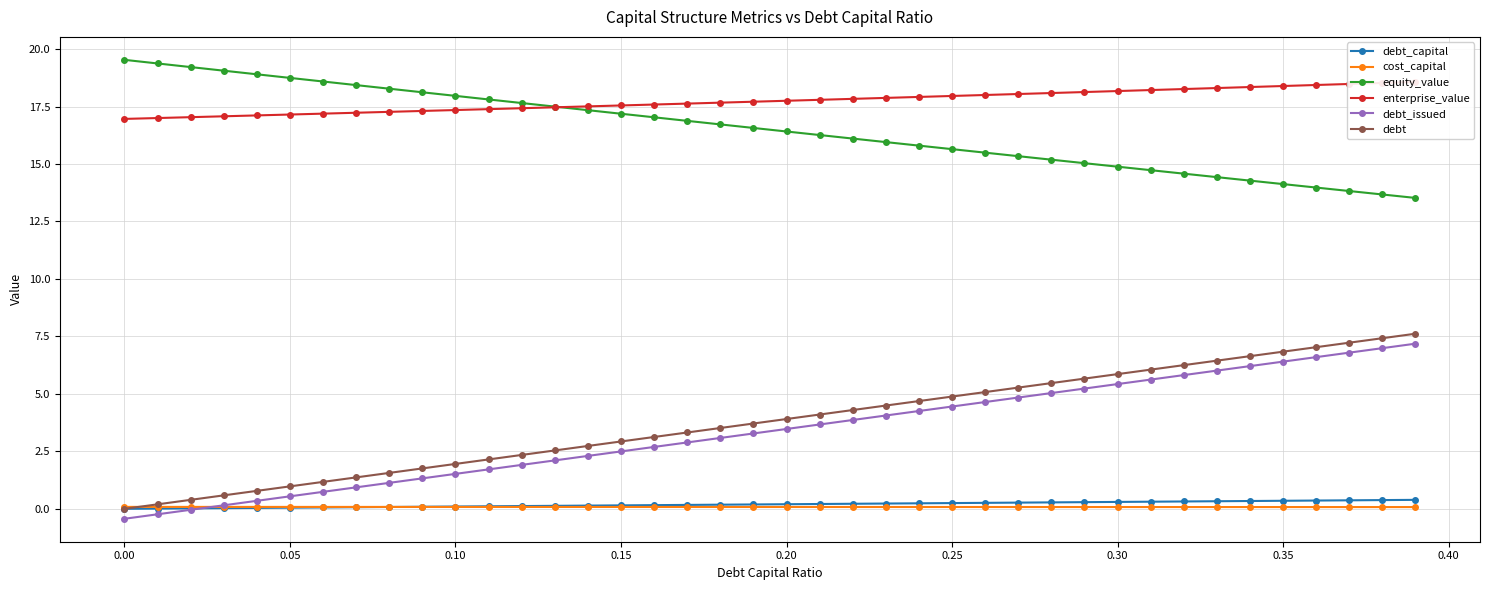

What is the lowest value of the equity_value series?

13.5